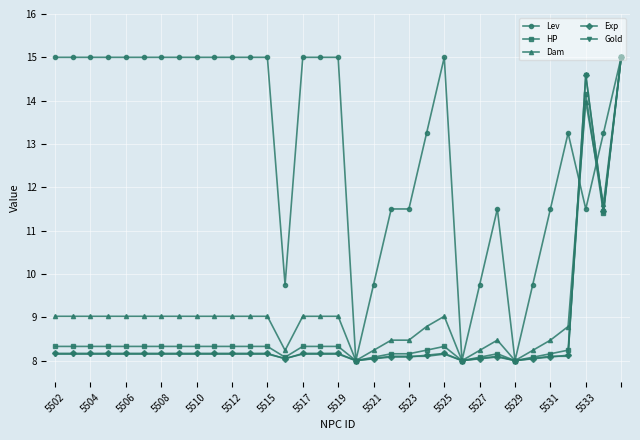

What is the maximum value shown in the chart?

15.0